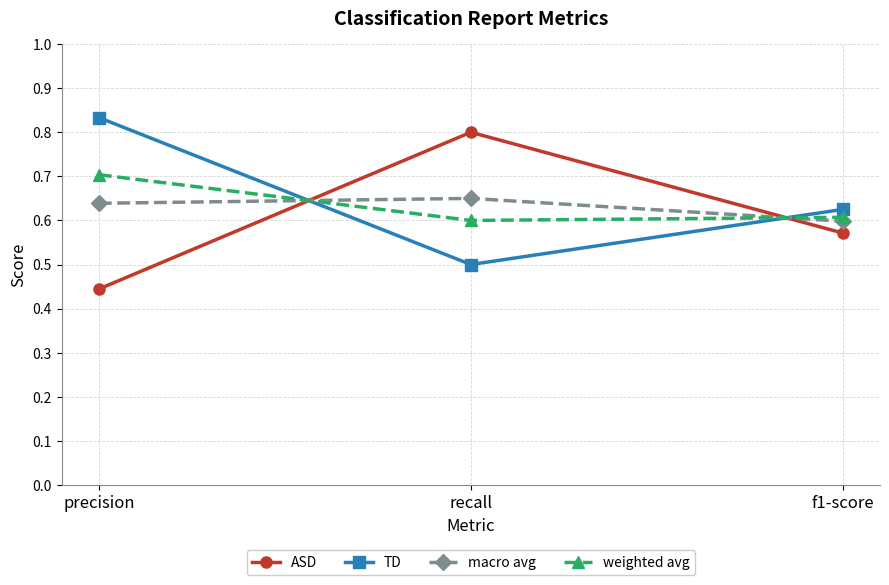

What is the label of the 2nd point from the right?

recall